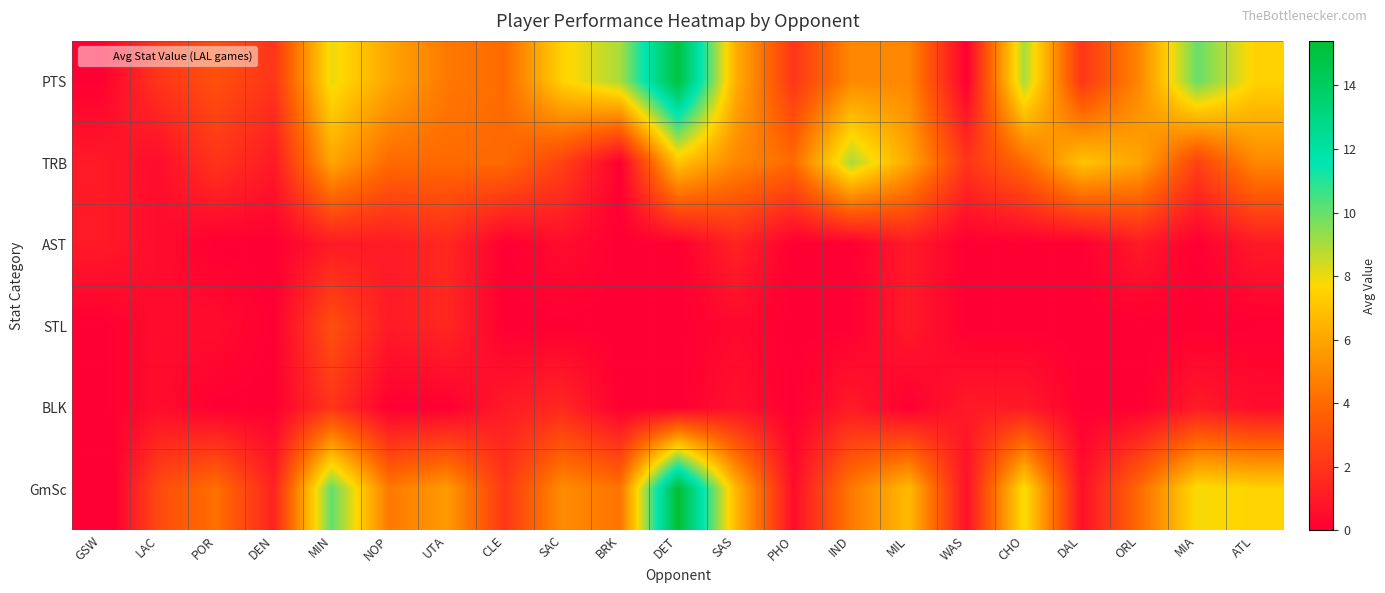

At how many categories does at least one series exceed 3?

17